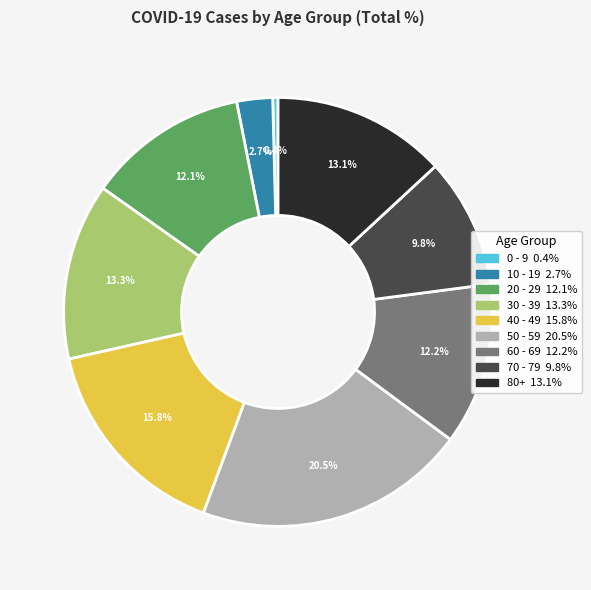

What percentage is NOT represented by 40 - 49?

84.2%